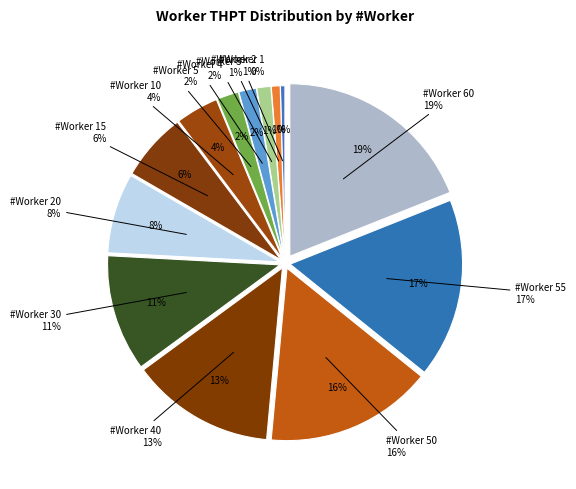

The 3 slice represents 13% of the pie. True or false?

False